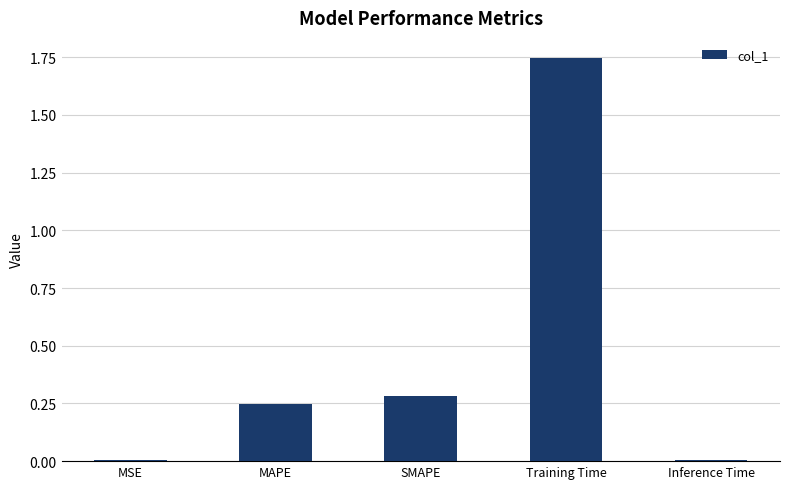

What is the approximate value at SMAPE?

0.3